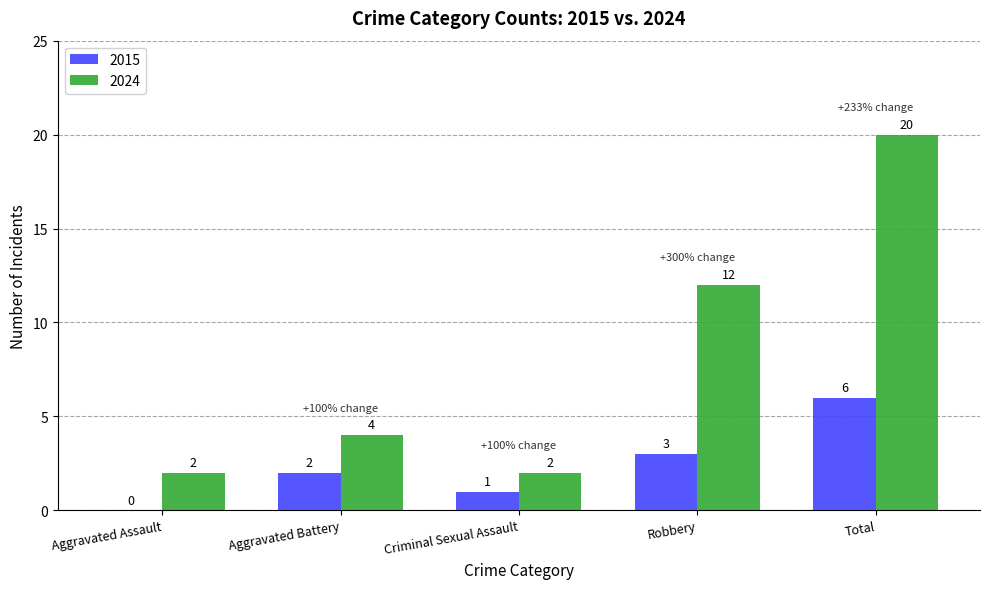

Which category has the highest value across all series?

Total